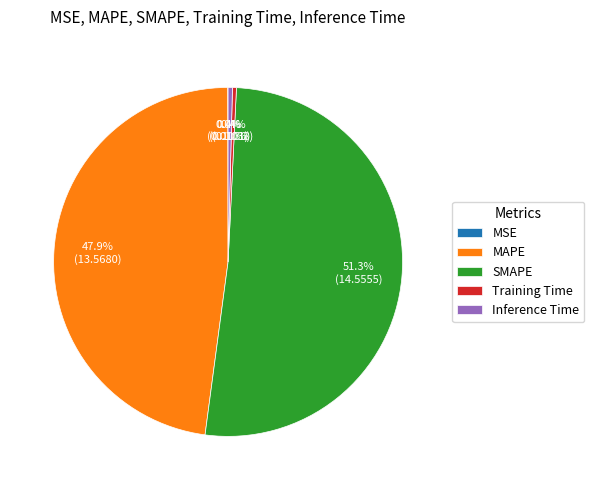

To the nearest percent, what is the difference between the largest and smallest slice percentages?

51%